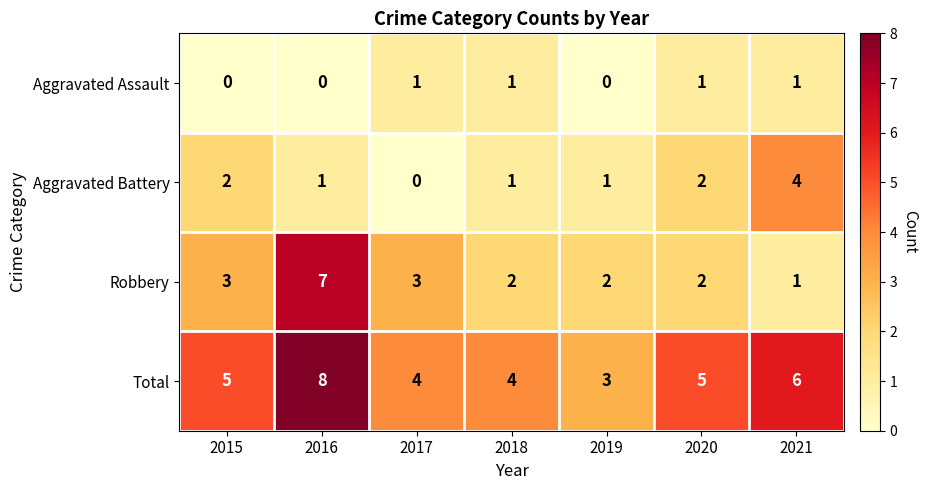

What is the difference between the Aggravated Battery values at 2017 and 2021?

4